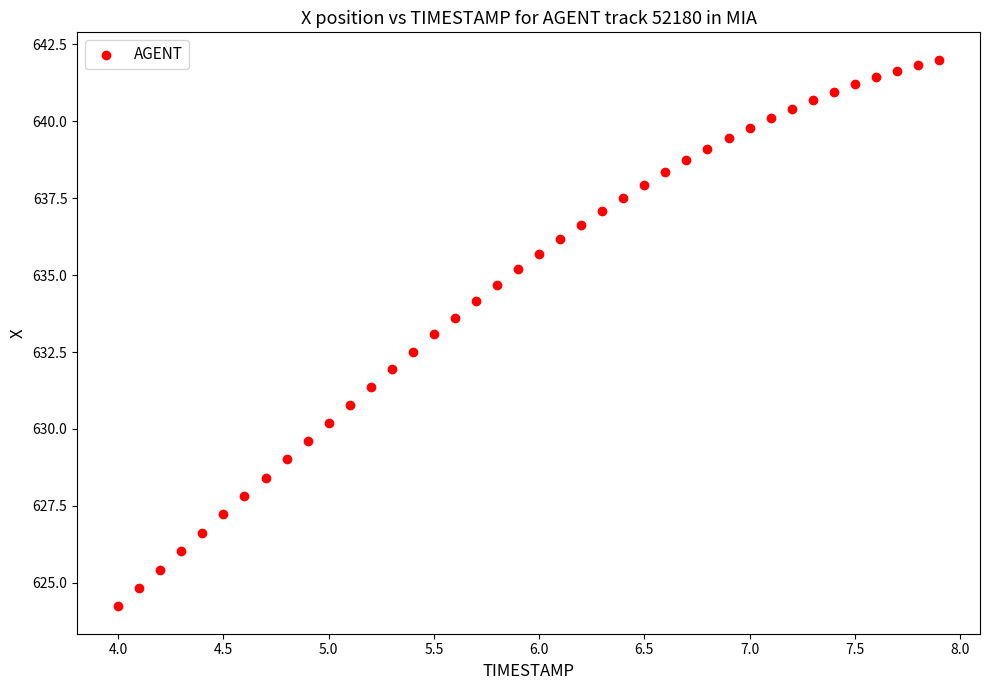

What is the range of Y values (max minus min)?

17.8